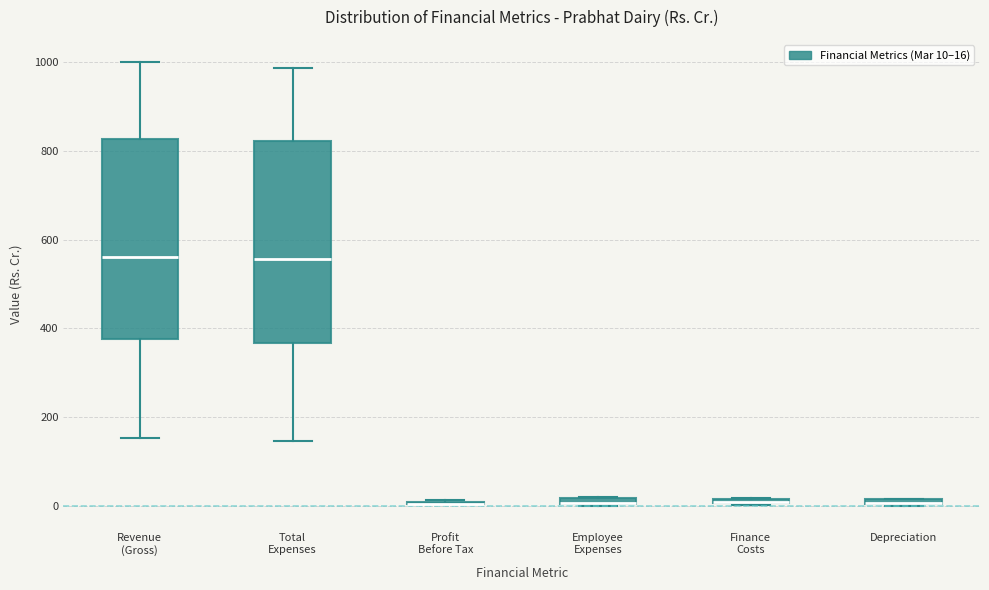

Where is the lower edge of the box for Employee Expenses on the y-axis? The values are not printed on the chart, so give them approximately, as read against the axis.

0